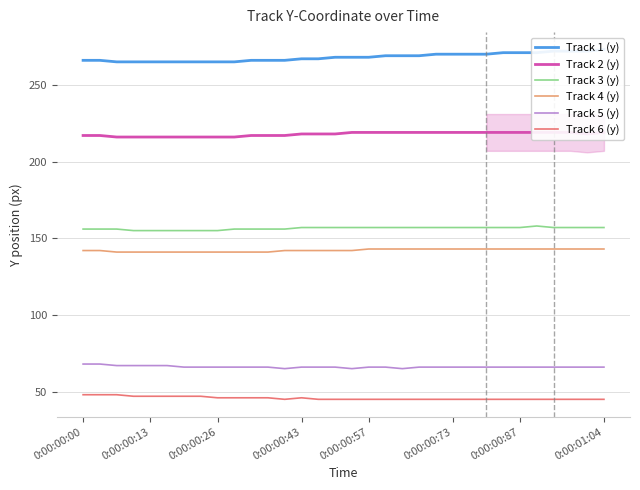

Count the number of data series in this chart.

6